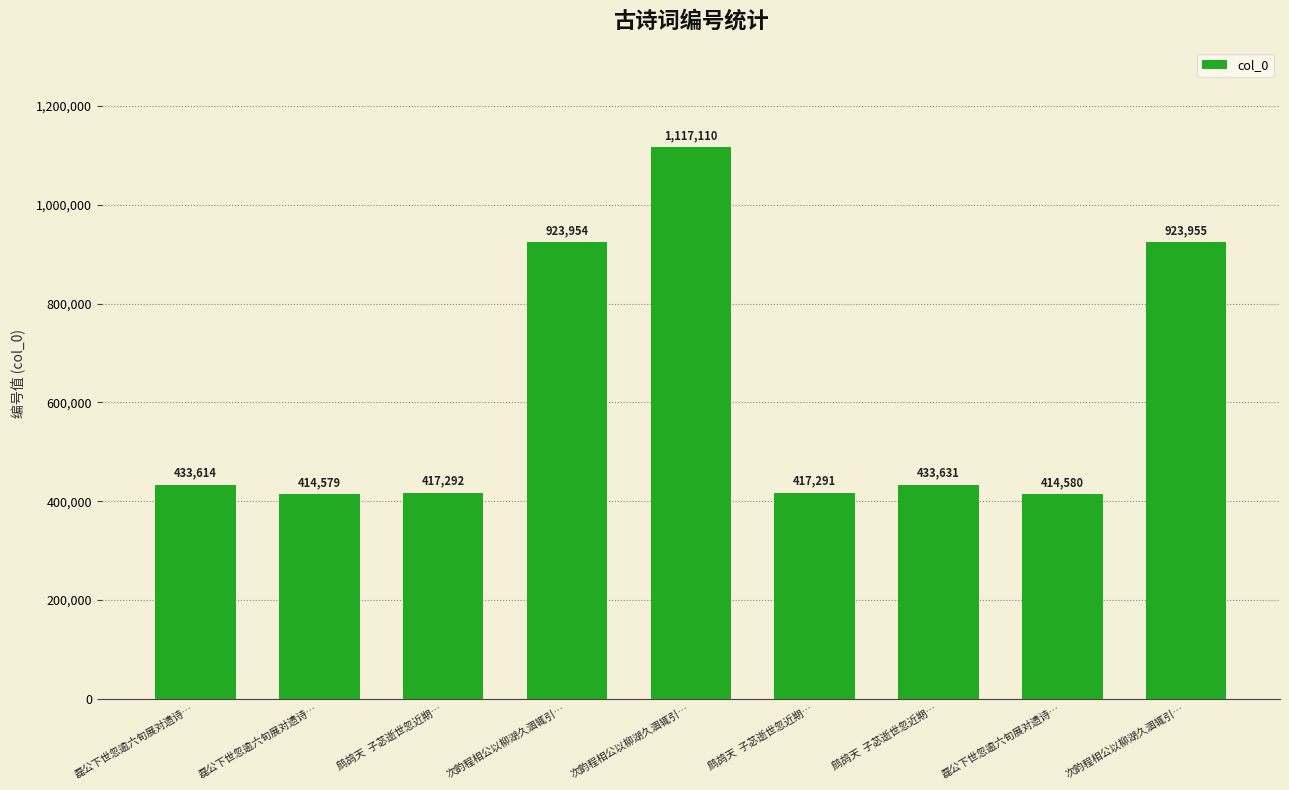

Is it true that the value at 次韵程相公以柳湖久涸辄引… is 923954?

True